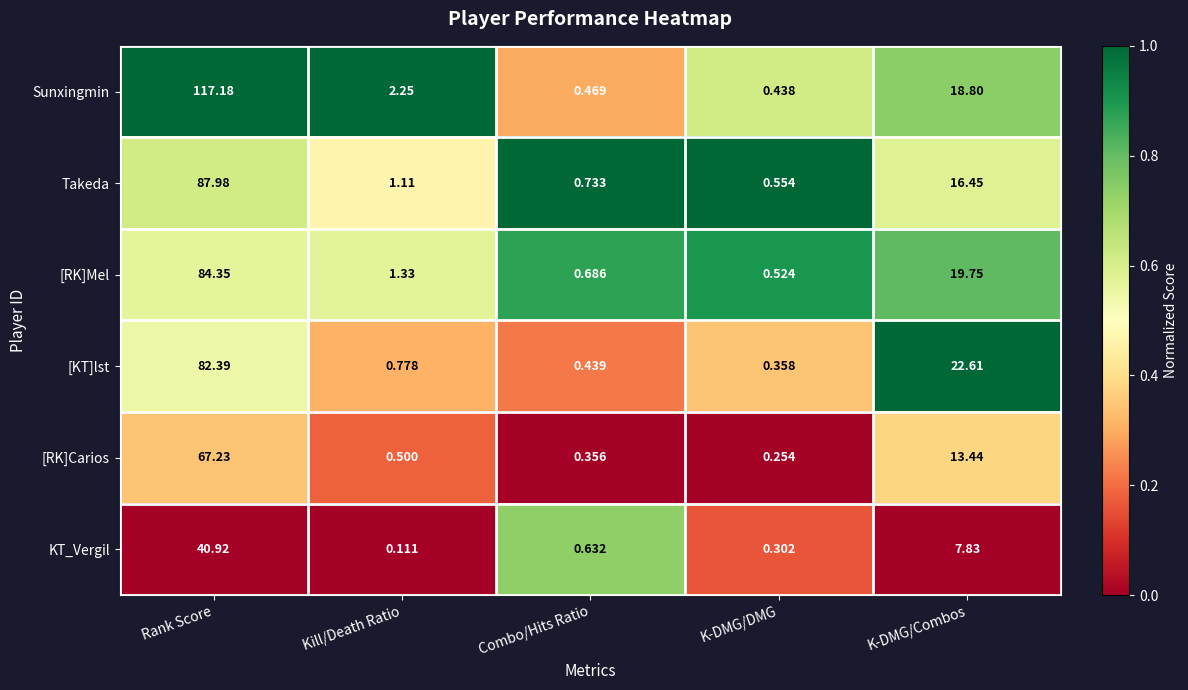

At Rank Score, list the series in order from smallest to largest.

KT_Vergil, [RK]Carios, [KT]lst, [RK]Mel, Takeda, Sunxingmin